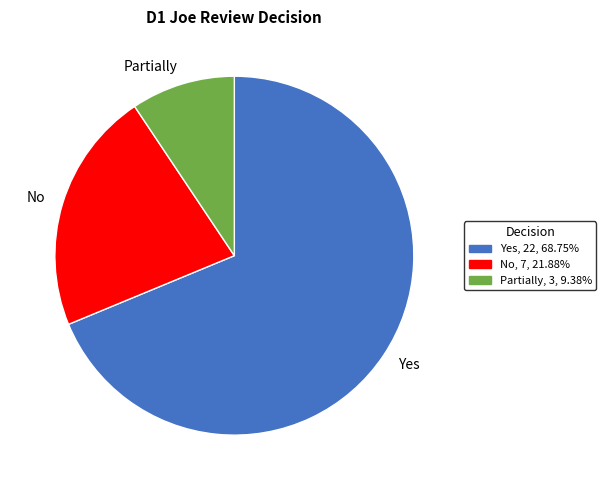

Between Yes and Partially, which is larger?

Yes